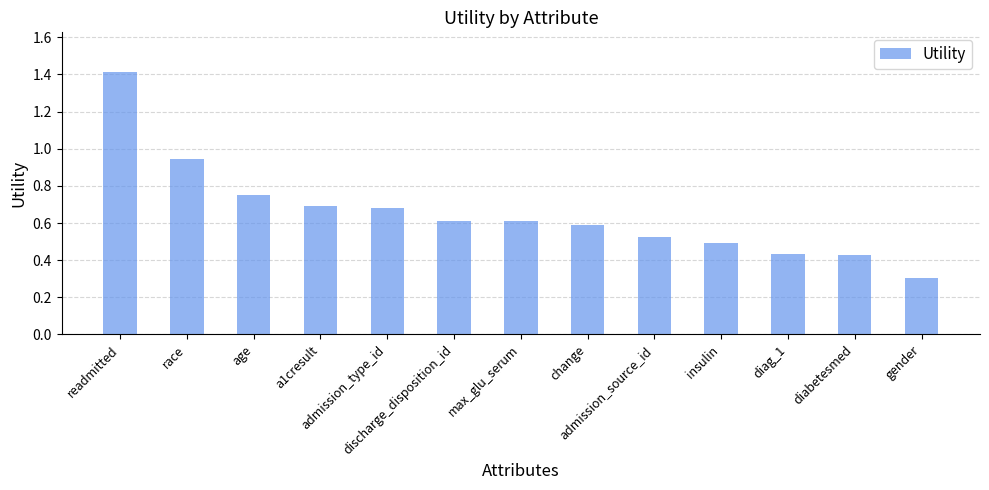

Is it true that the value at a1cresult is 0.3?

False